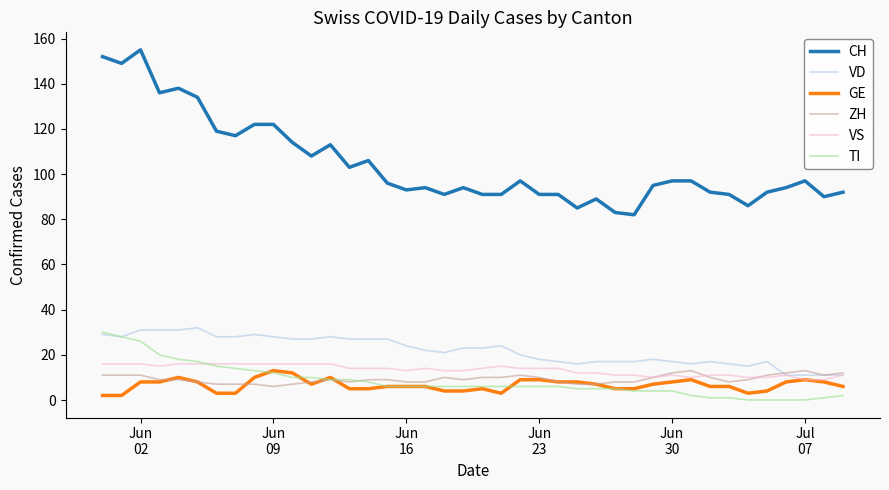

Which series has the largest total across all categories?

CH